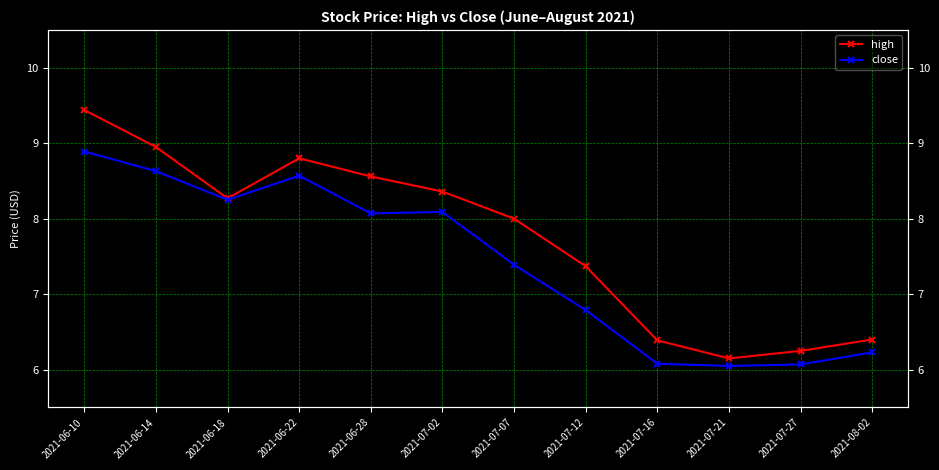

How many values in the close series exceed 8?

6